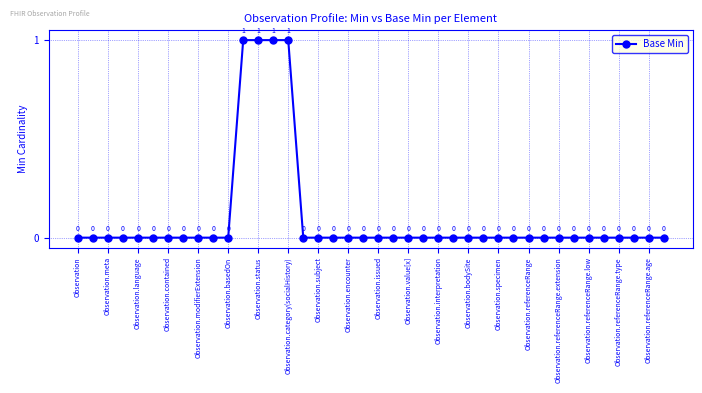

How many values exceed 0?

4